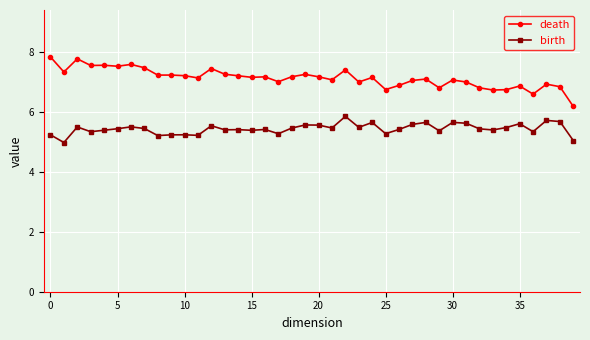

Which series has the largest total across all categories?

death